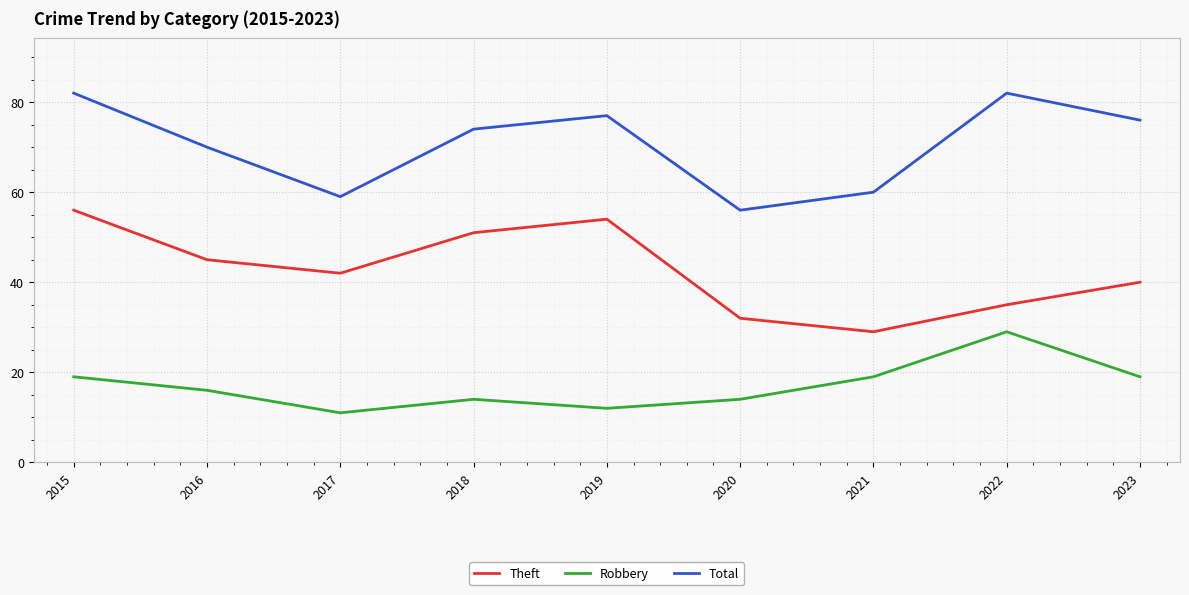

At which category is the sum across all series the highest?

2015